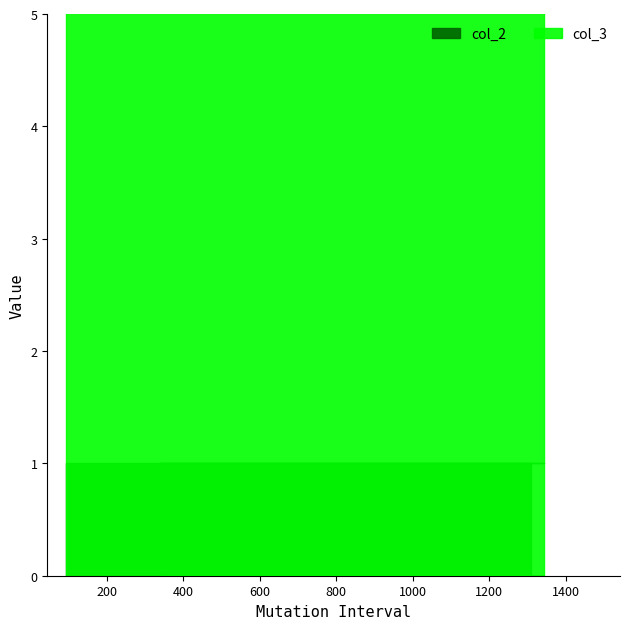

At which label is col_3 closest to 27?

1342